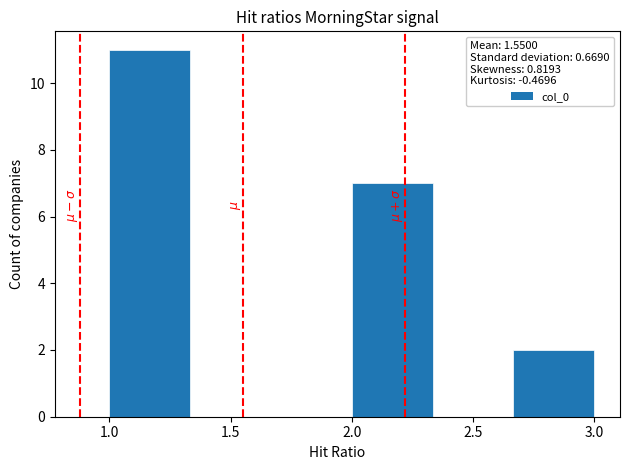

Reading left to right, list every bar in this chart as the range it spans on the x-axis followed by its height. Neither the bar edges nor the heights are printed on the chart, so give them approximately, as read against the axes.

1.00 to 1.35: 11
1.35 to 1.65: 0
1.65 to 2.00: 0
2.00 to 2.35: 7
2.35 to 2.65: 0
2.65 to 3.00: 2